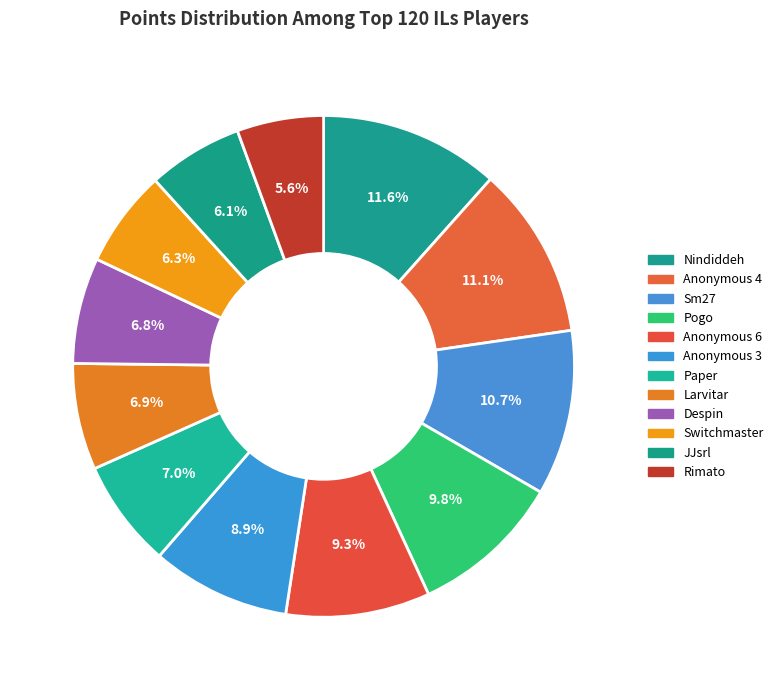

Is there a majority slice in this chart?

No